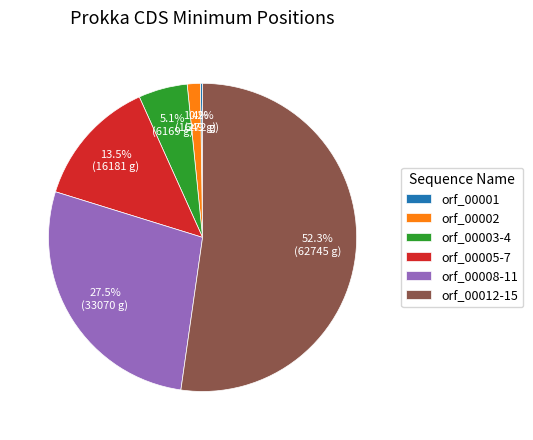

Combined, what portion of the pie is orf_00003-4 and orf_00005-7?

18.6%